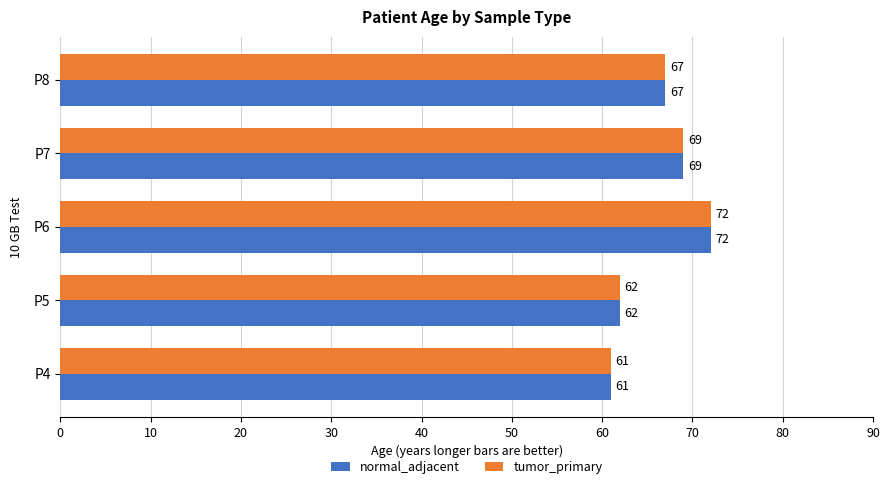

List the labels in order of normal_adjacent value, largest first.

P6, P7, P8, P5, P4